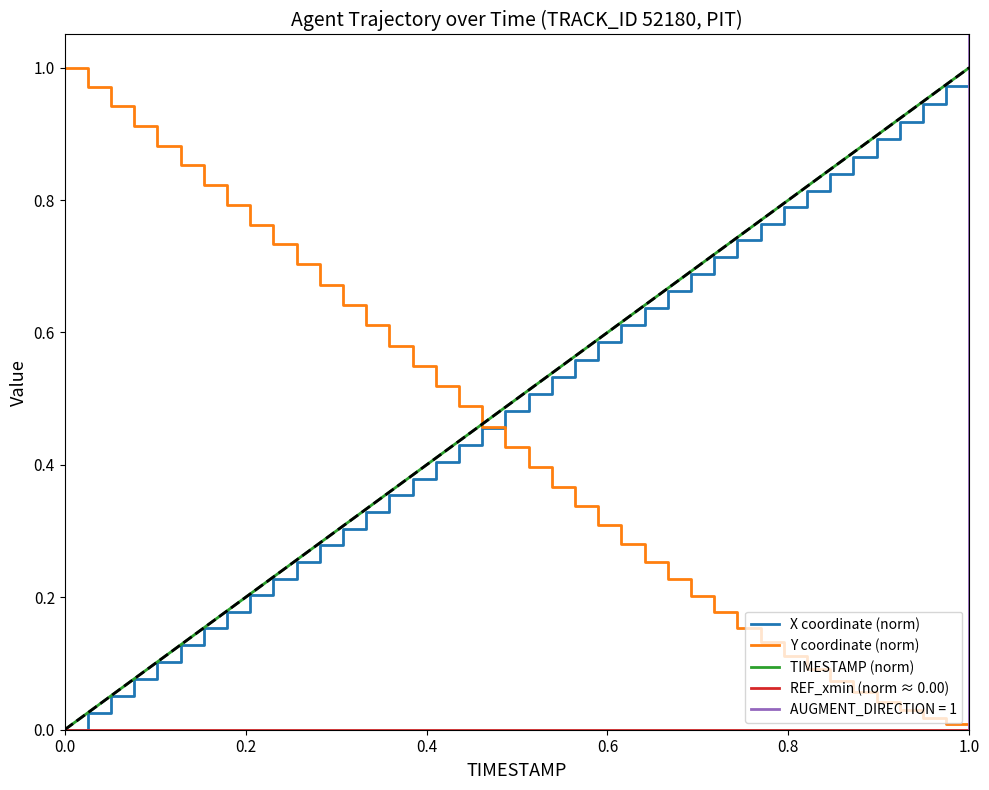

Which category has the highest value across all series?

1.0